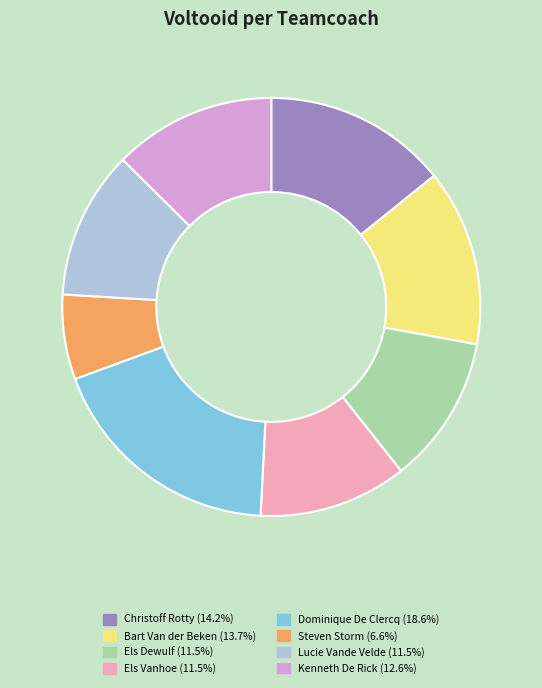

How many slices are in this pie chart?

8